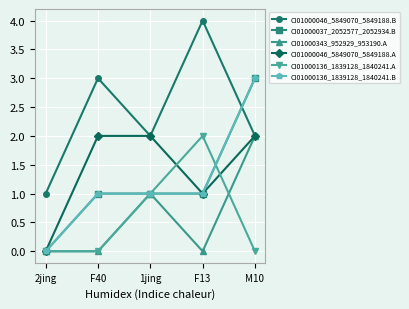

Does the chart have visible grid lines?

Yes